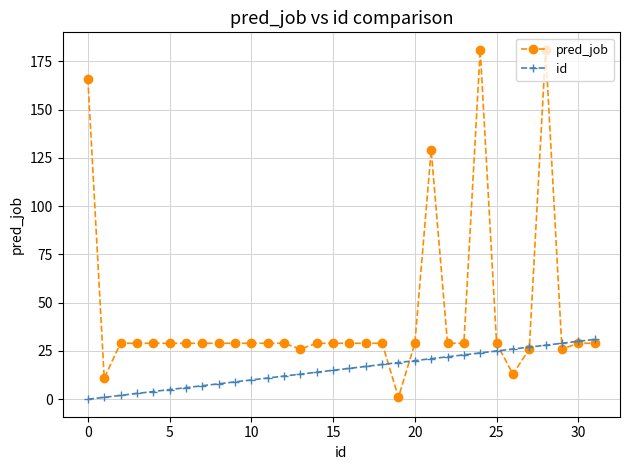

Rank the series by their average value, from lowest to highest.

id, pred_job